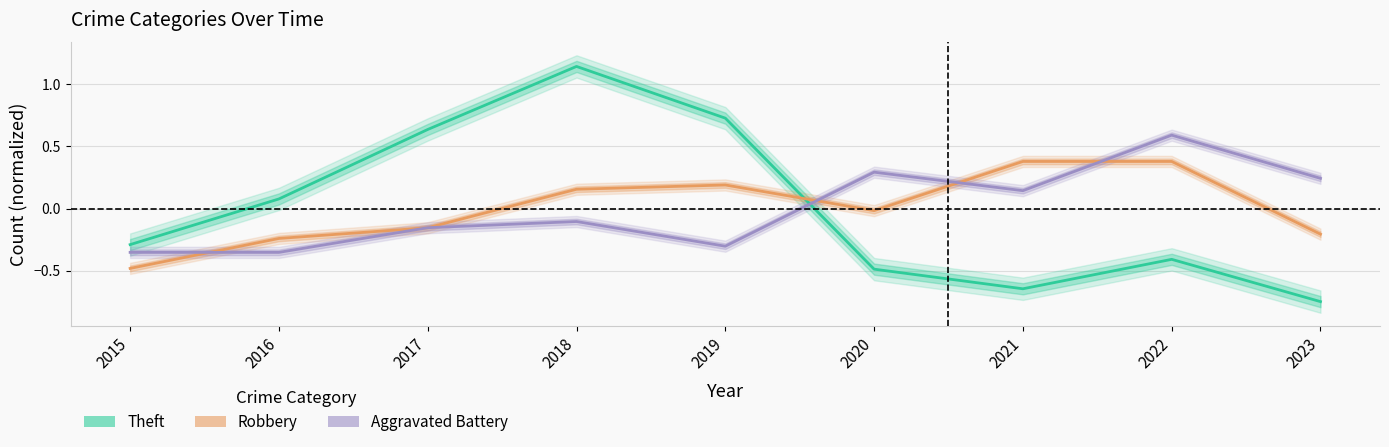

How many data points in Aggravated Battery are less than 0?

5